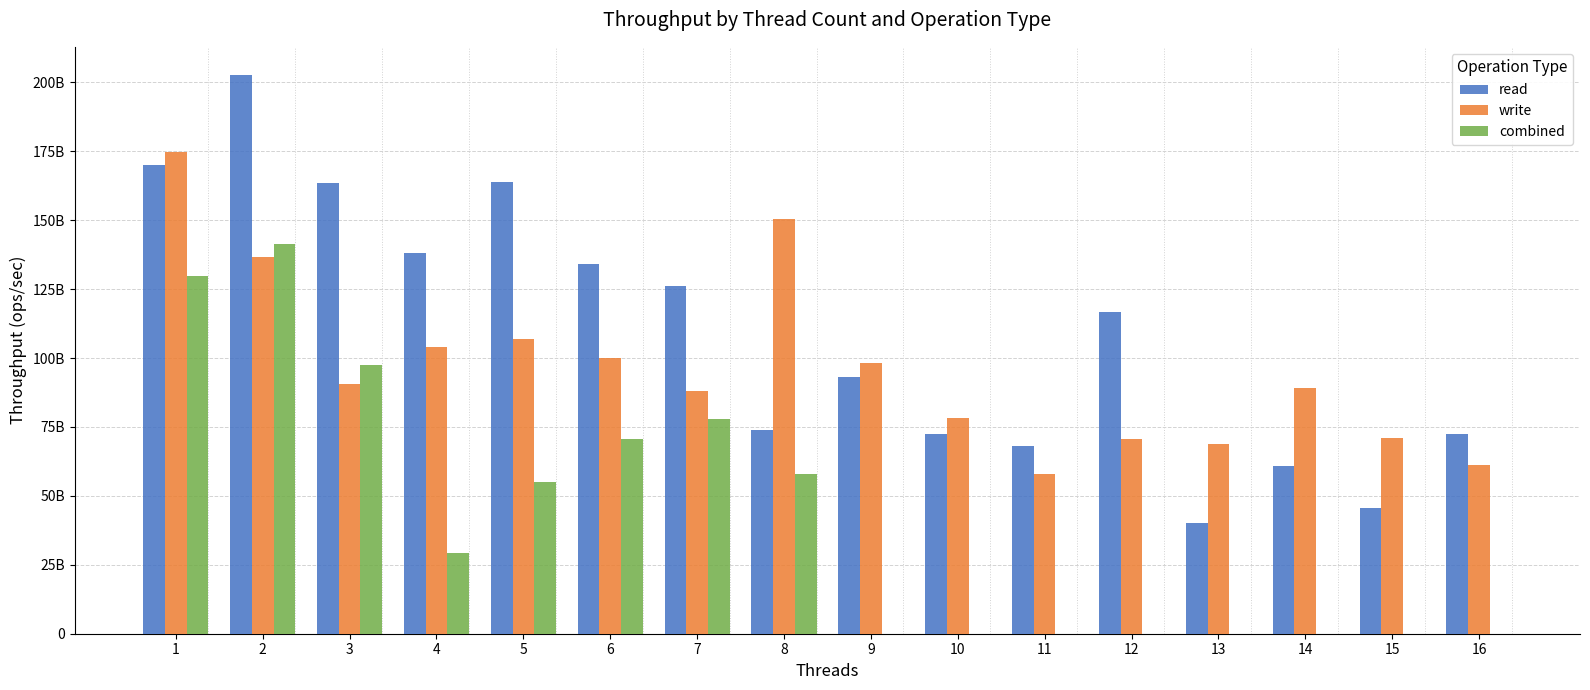

Reading left to right, what are all the values shown in this chart?

read: 170068027210.9	202757502027.6	163600525624.2	138045278851.5	163934426229.5	133942980096.8	126270325203.2	73743681237.0	93220338983.1	72337962963.0	67919868276.6	116698292220.1	40032414910.9	61021170610.2	45647362596.8	72345390898.5
write: 174703004891.7	136836343732.9	90710382513.7	103863730785.2	106746370623.4	99879663056.6	88183108587.6	150303030303.0	98175327251.1	78394481028.5	58044090056.3	70649052268.8	68725653867.6	88961510530.1	71161587119.0	61355764473.0
combined: 129735339906.6	141242937853.1	97494126859.8	29214277300.0	54981306355.8	70547748781.2	78050334501.4	57971014492.8	0.0	0.0	0.0	0.0	0.0	0.0	0.0	0.0